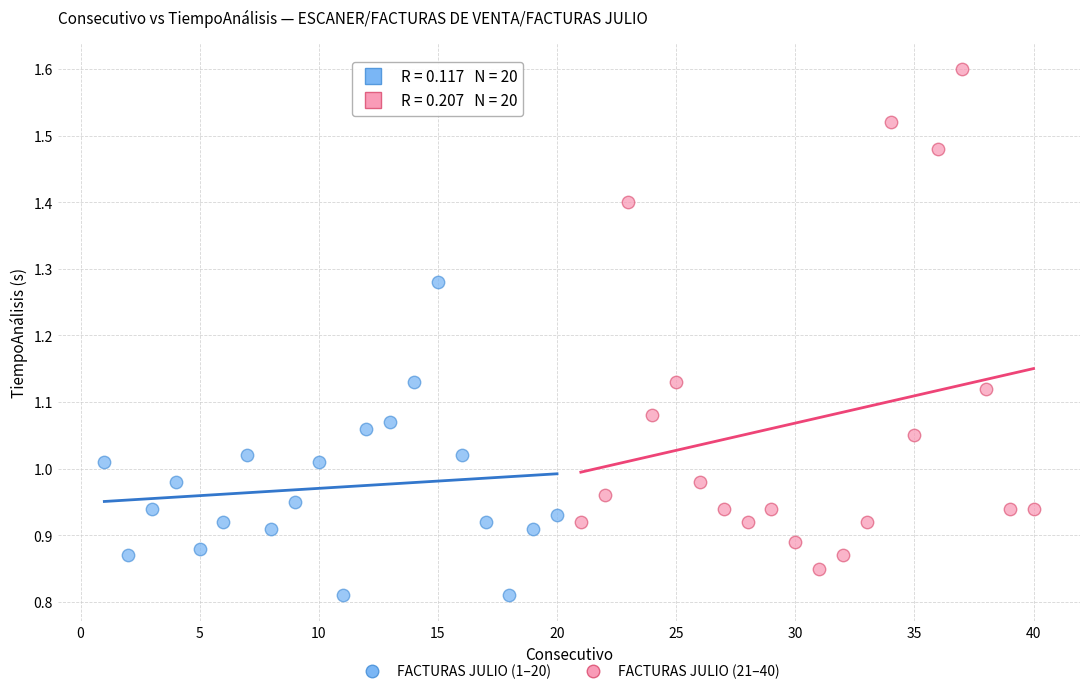

Which series reaches the minimum Y coordinate?

FACTURAS JULIO (1–20)